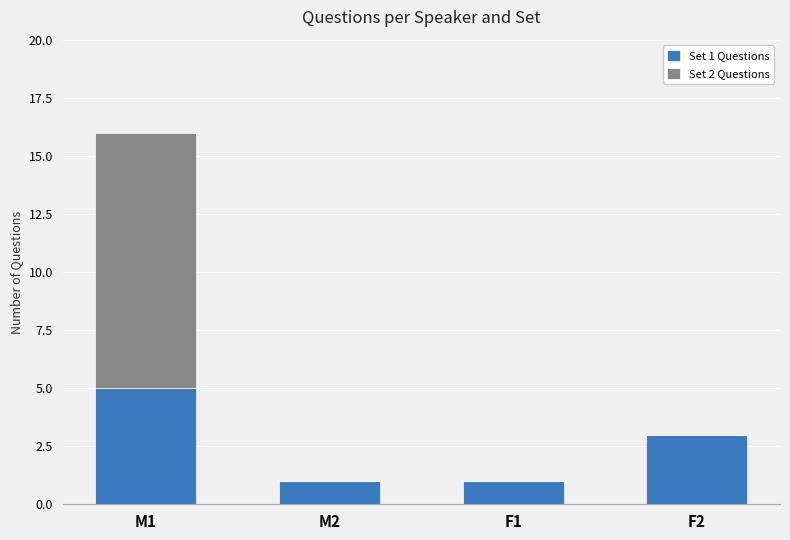

Reading left to right, list the values for the Set 1 Questions series.

M1=5	M2=1	F1=1	F2=3